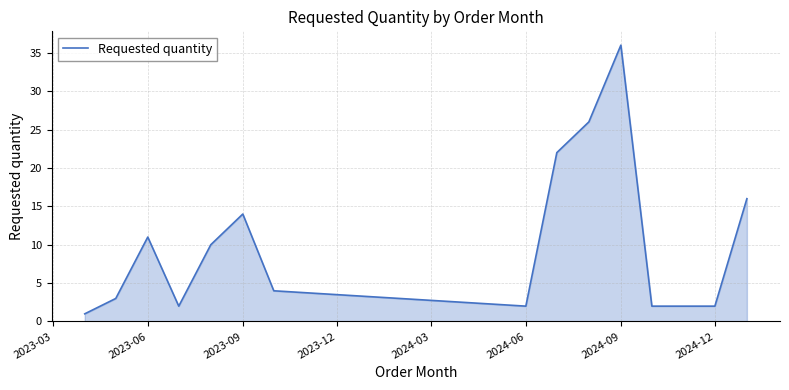

What is the difference between the maximum and minimum values?

35